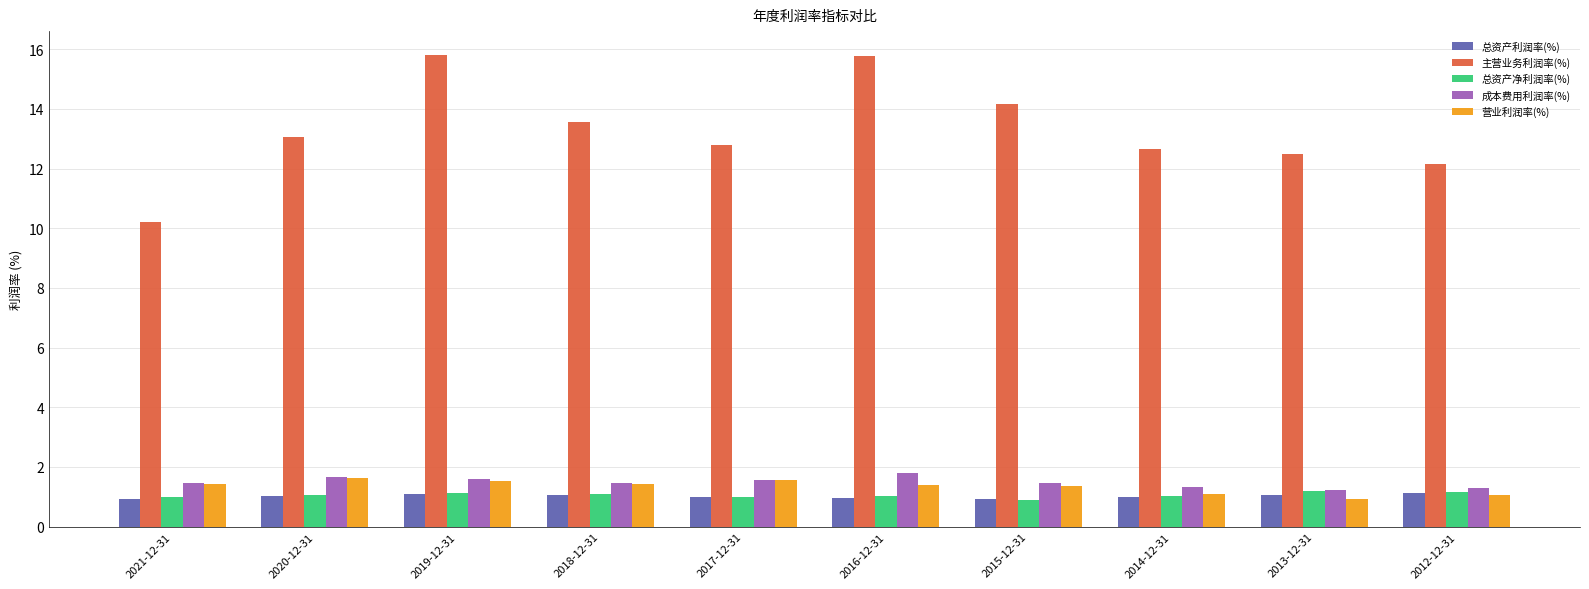

What is the total value across all series at 2020-12-31?

18.5